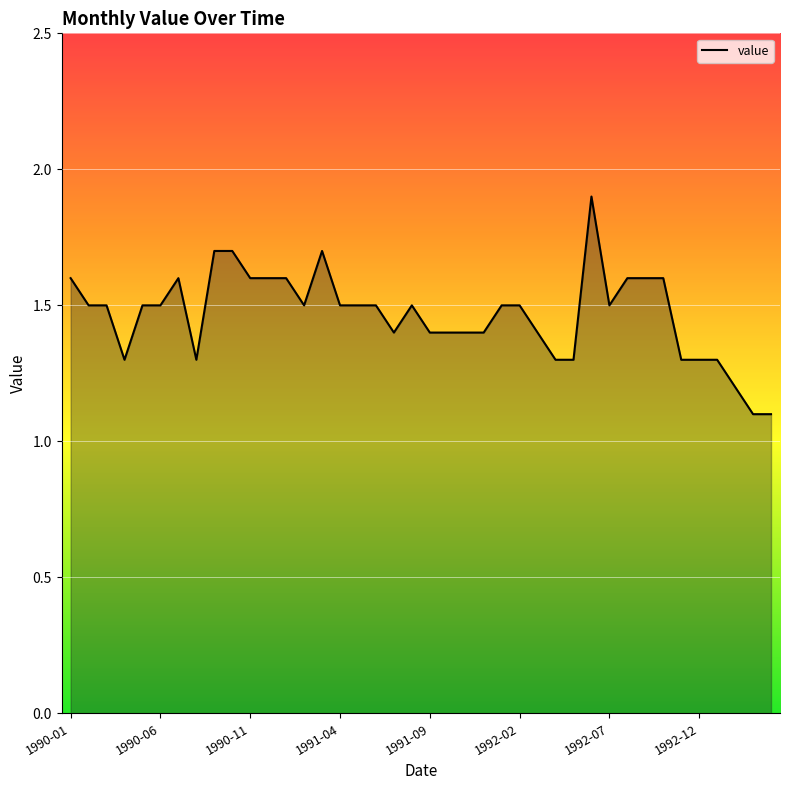

What is the difference between the maximum and minimum values?

0.8